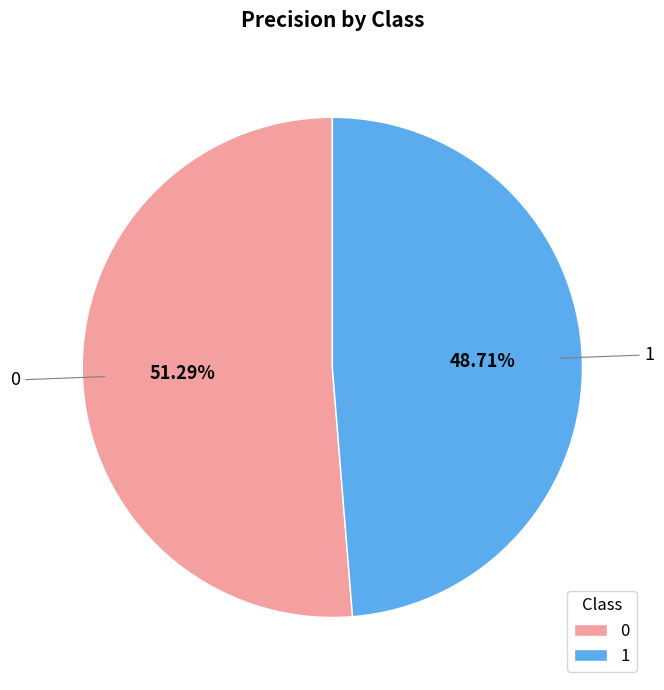

To the nearest percent, what is the combined percentage of 0 and 1?

100%